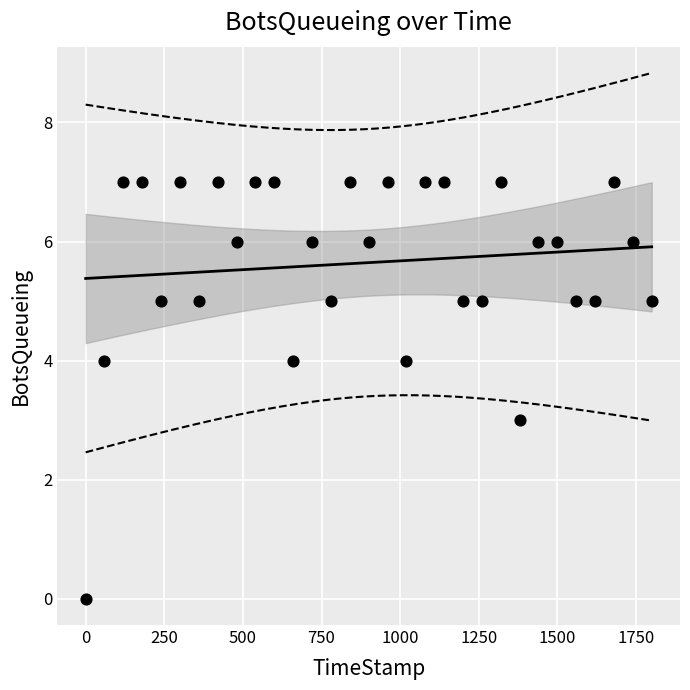

What is the range of Y values (max minus min)?

7